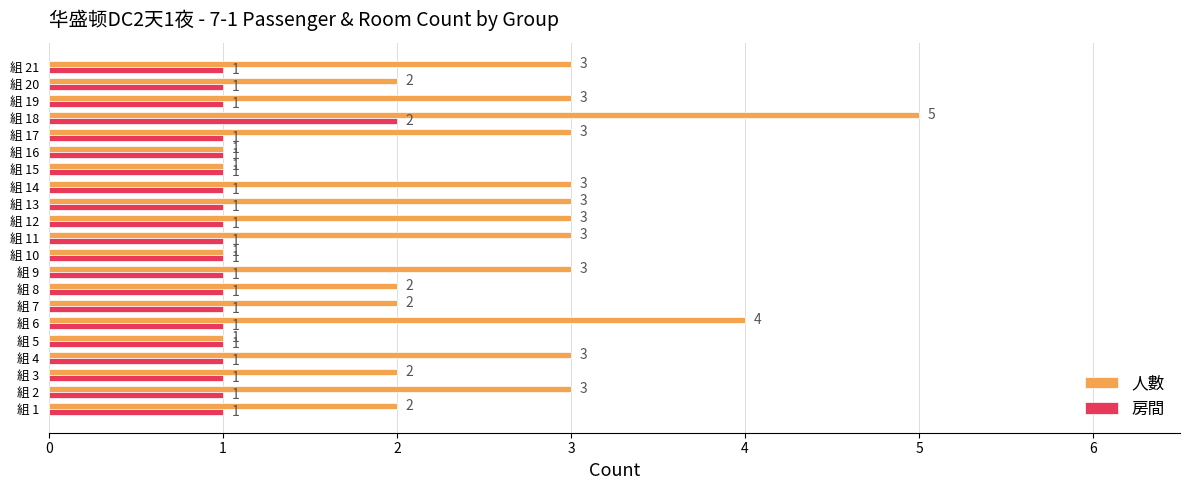

How many data points in 房間 are above 1?

1